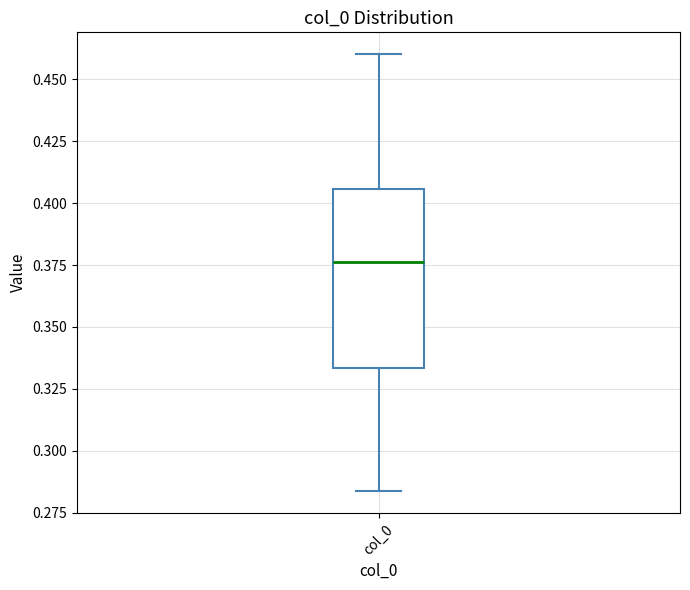

Read this box plot against the y-axis: the position of the median line, the range covered by the box, and the ends of both whiskers. The values are not printed on the chart, so give them approximately, as read against the axis.

median 0.375, box 0.335 to 0.405, whiskers 0.285 to 0.460